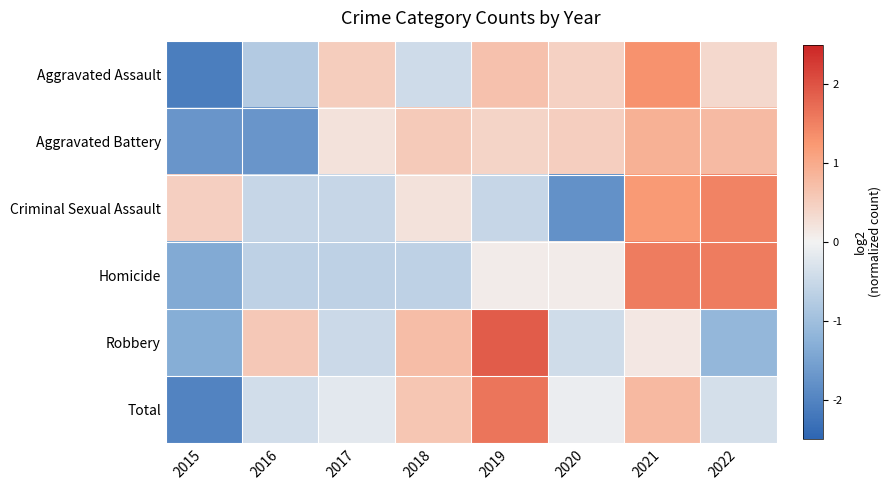

At which category is the sum across all series the highest?

2021